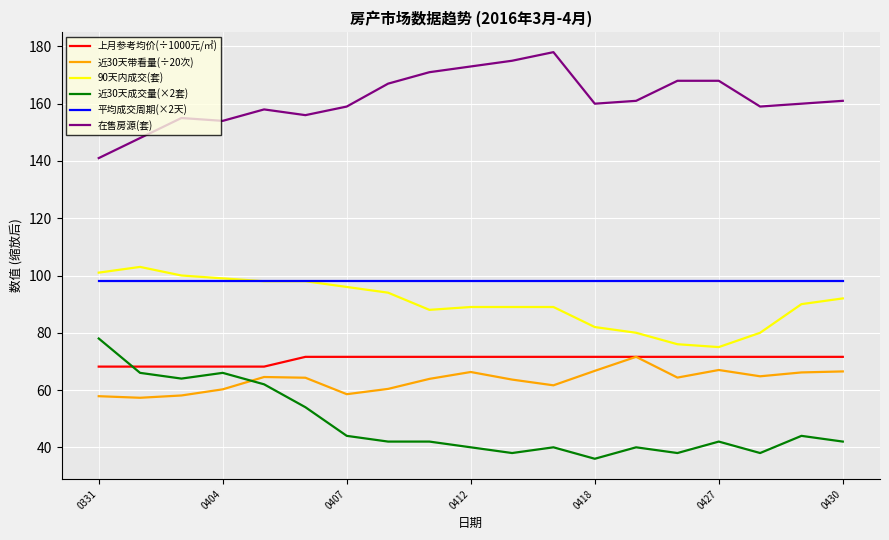

Which series has the largest range (max minus min)?

近30天成交量(×2套)